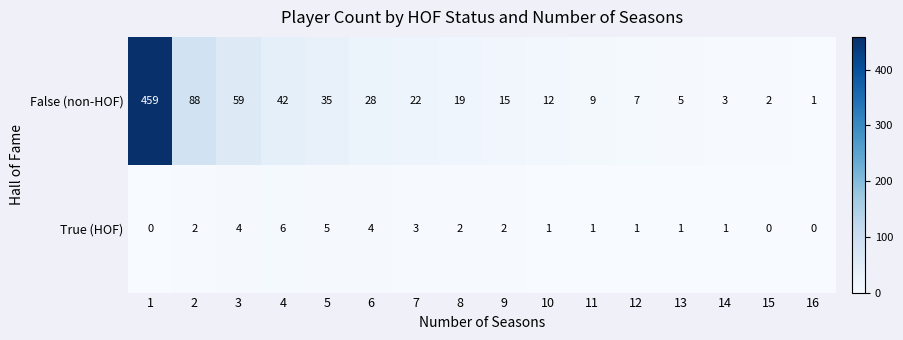

At which label is True (HOF) closest to 3?

7